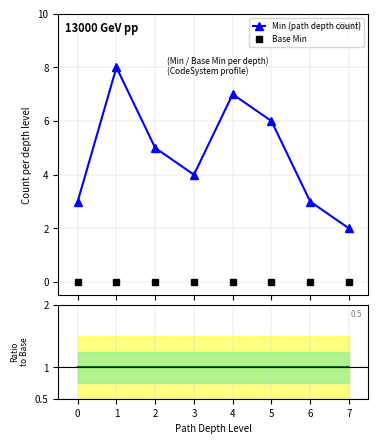

True or false: Base Min has more than 1 interior local peaks.

False